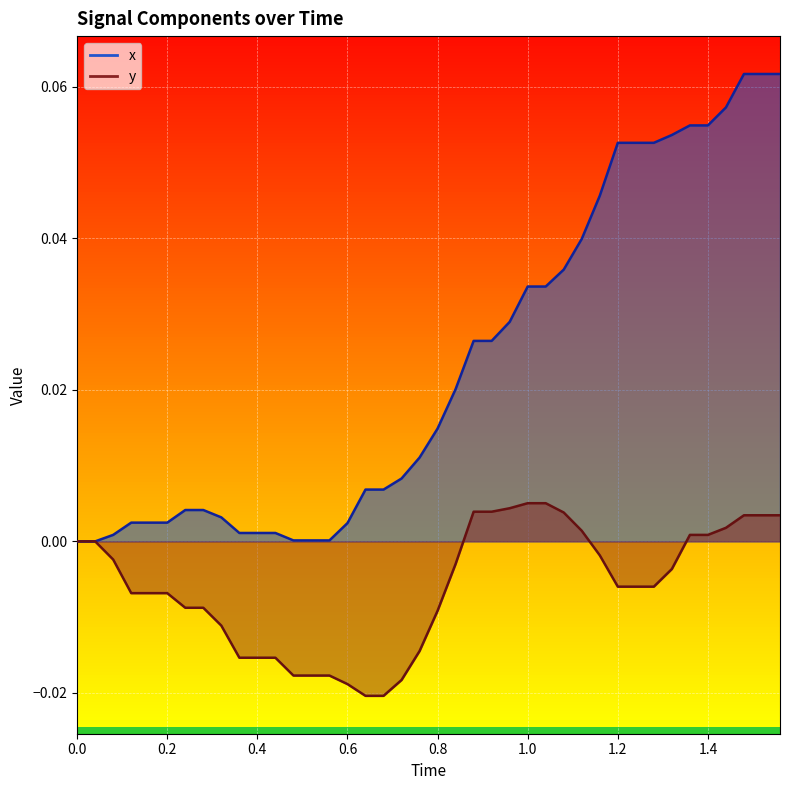

Which series changed the most between 0.2 and 0.4?

y